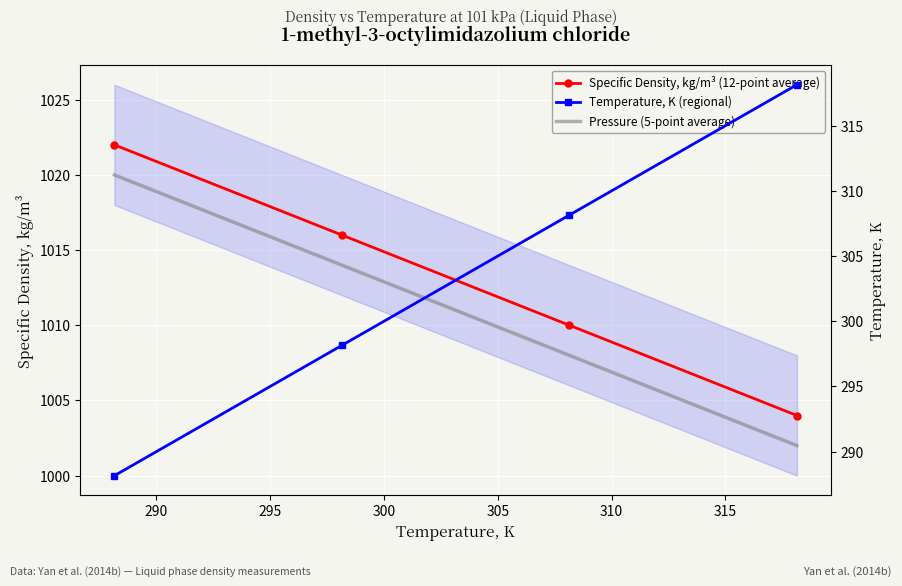

Which series has the largest total across all categories?

Specific Density, kg/m³ (12-point average)